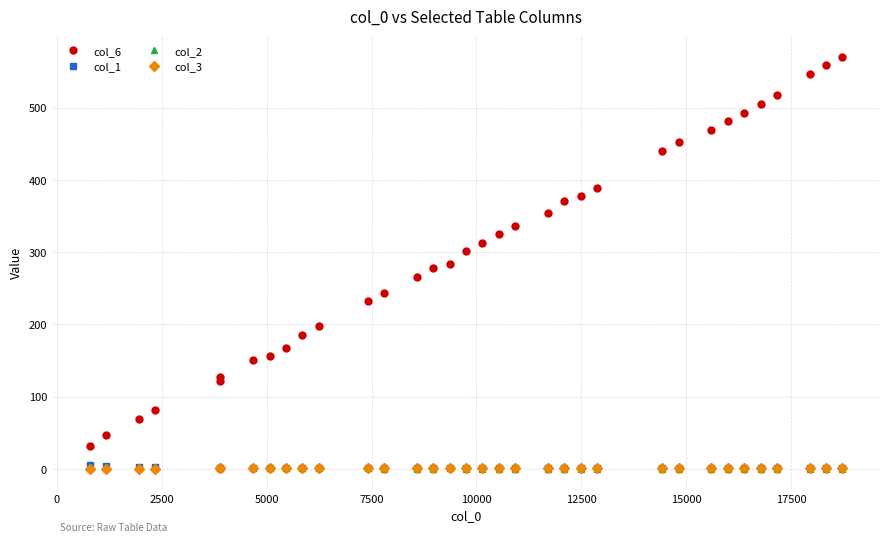

True or false: col_3 and col_6 intersect in this chart.

False